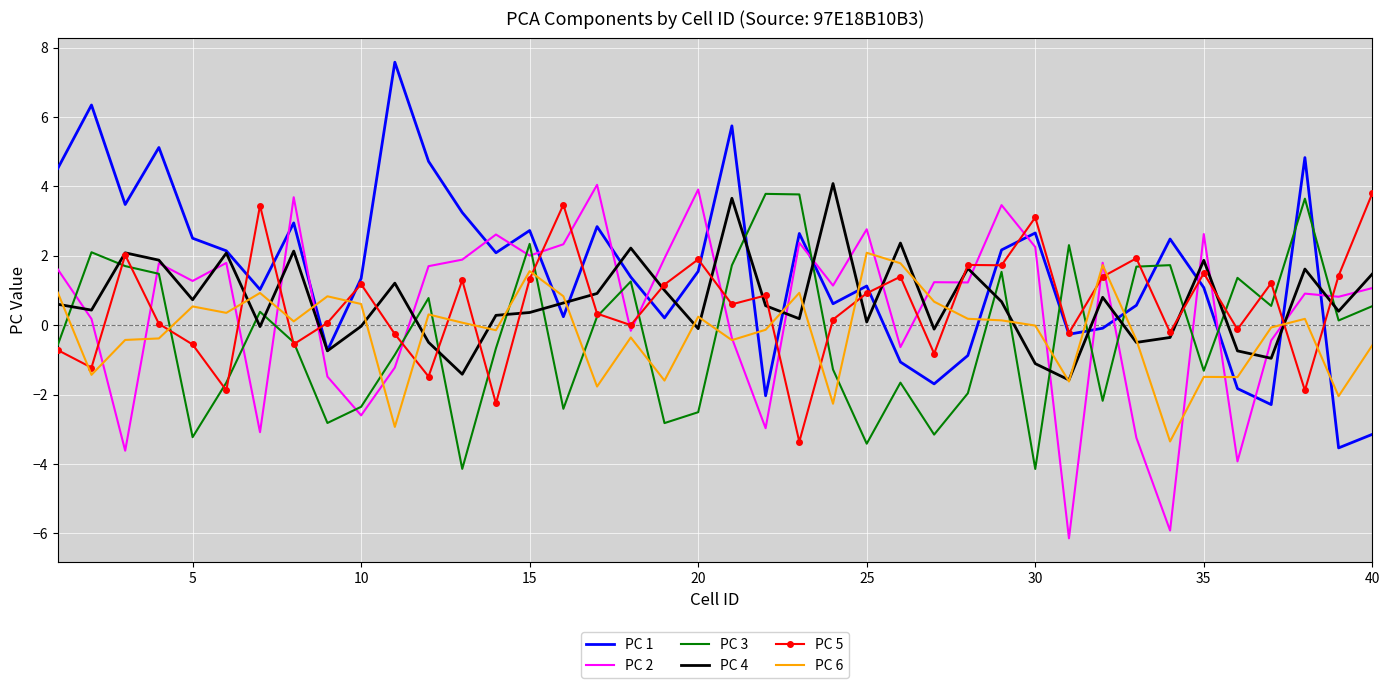

Which series has the largest total across all categories?

PC 1